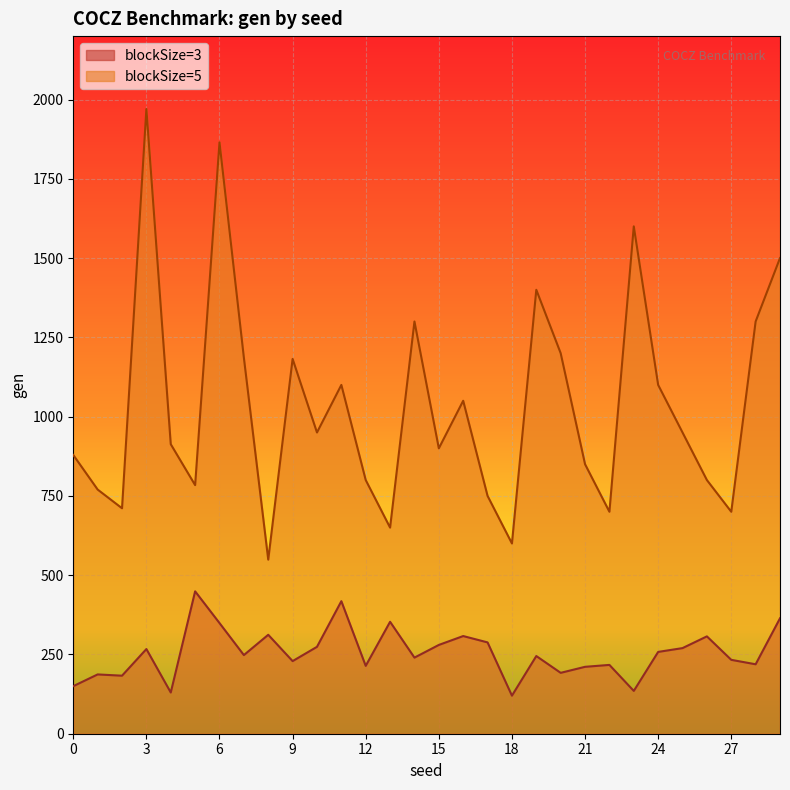

Between 17 and 22, which series saw the biggest shift?

blockSize=3